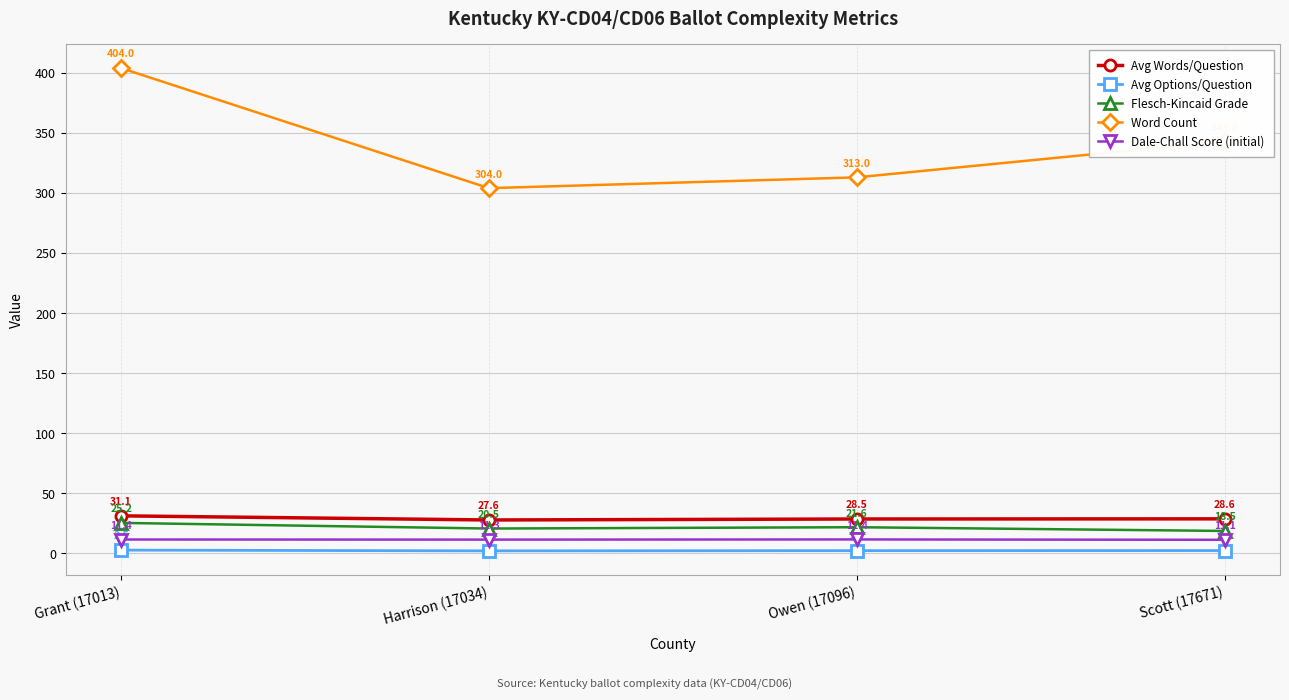

Which category has the highest value in the Word Count series?

Grant (17013)